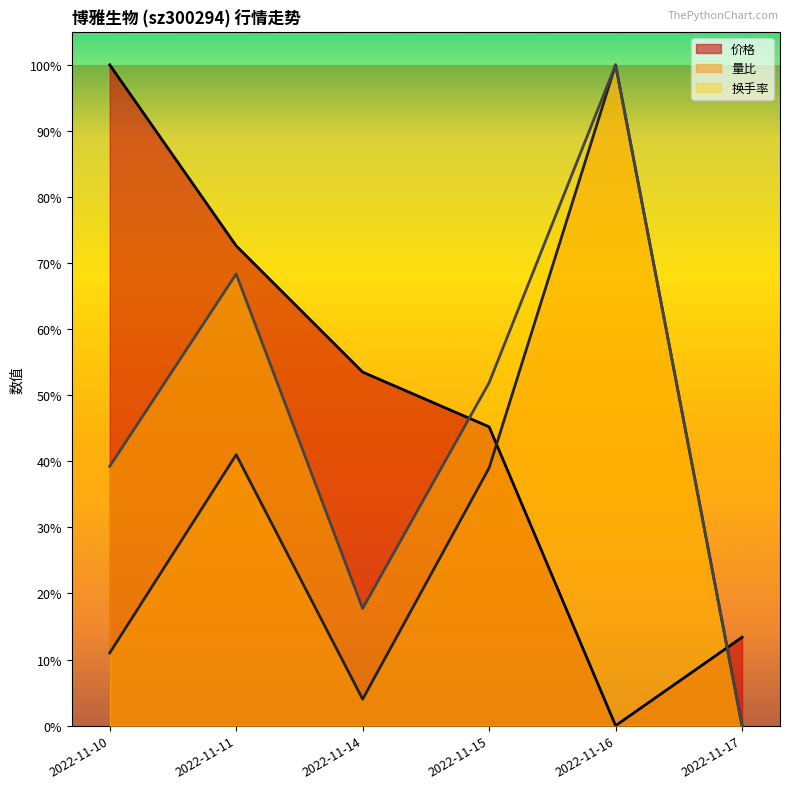

Which has a higher value, 2022-11-11 or 2022-11-16?

2022-11-11